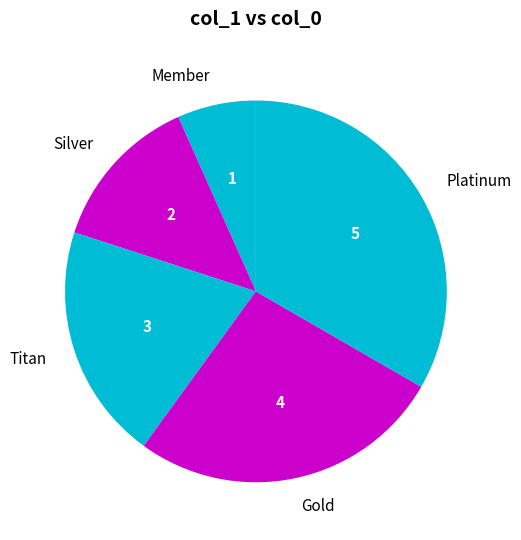

Between Platinum and Titan, which is larger?

Platinum